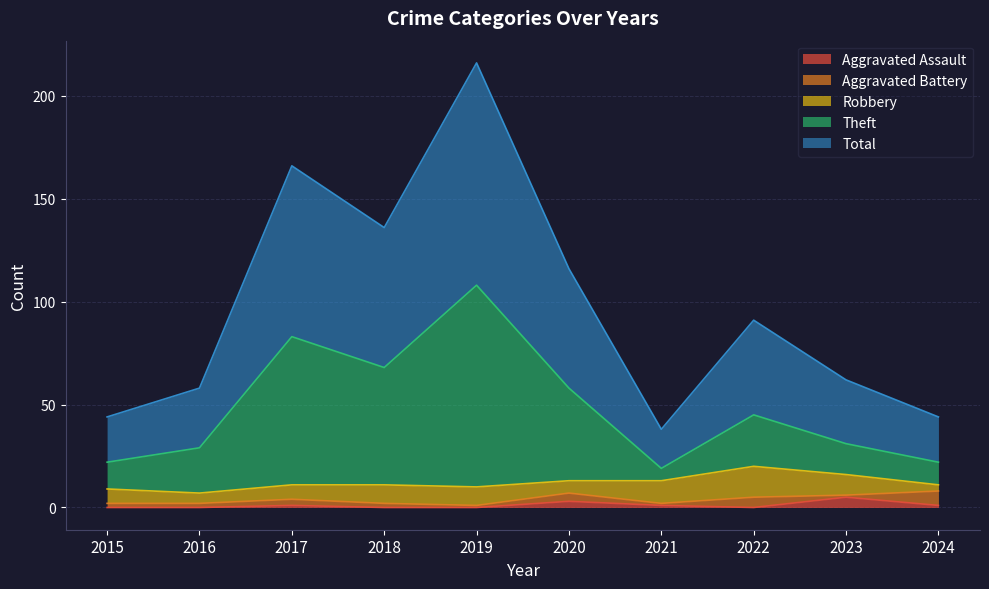

True or false: Theft and Aggravated Assault intersect in this chart.

False